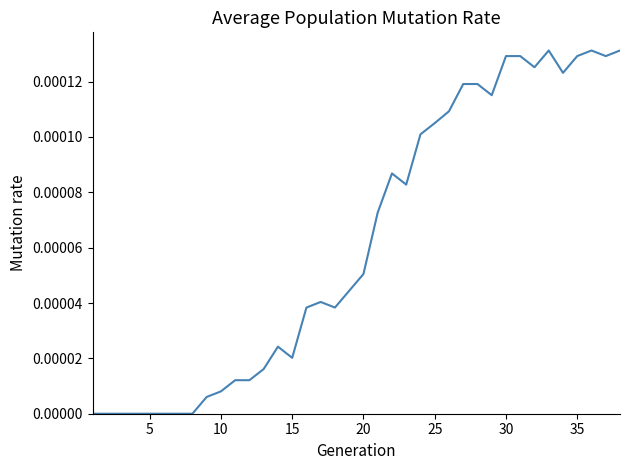

How many lines are shown in the chart?

1